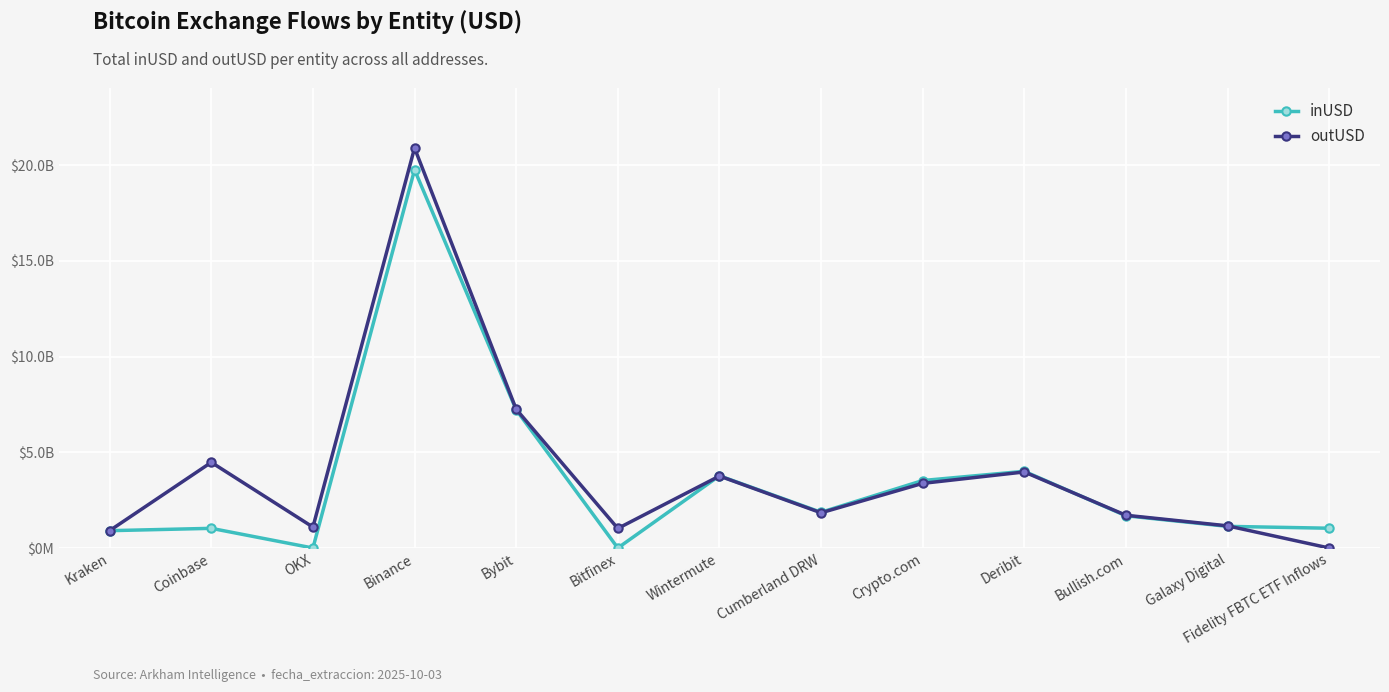

Is this an area chart (filled region under the line)?

No